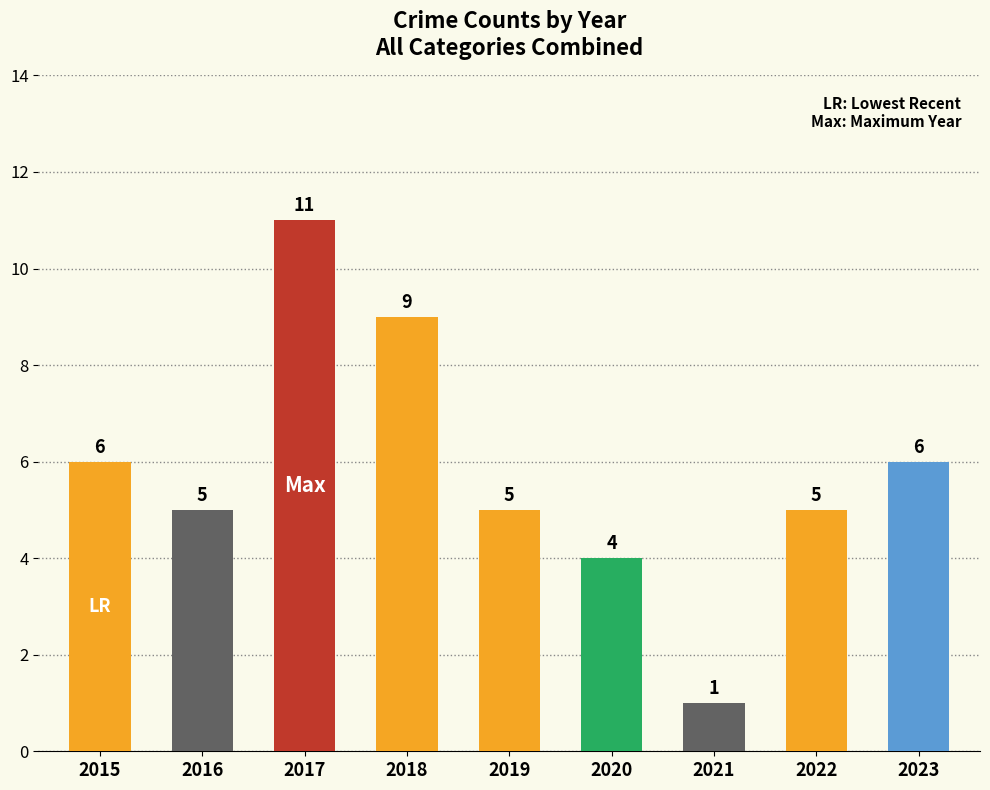

Reading left to right, extract all data points from this chart.

2015=6	2016=5	2017=11	2018=9	2019=5	2020=4	2021=1	2022=5	2023=6